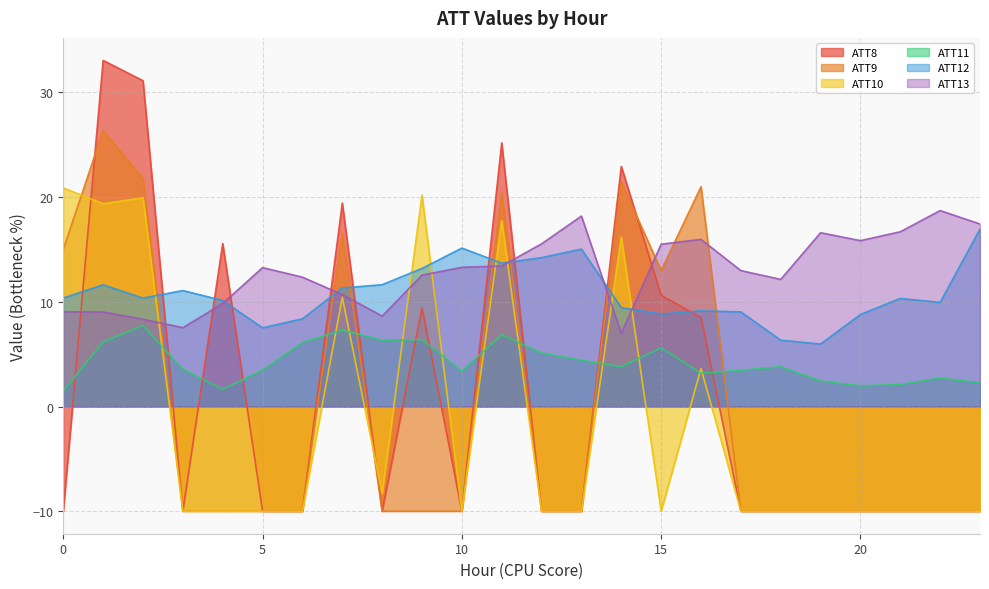

Which series has the largest total across all categories?

ATT13